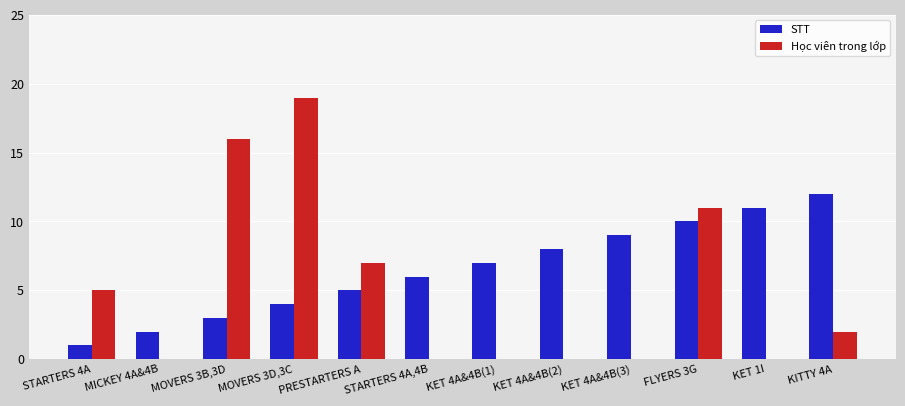

Read the STT value at MOVERS 3B,3D, to the nearest 5.

5